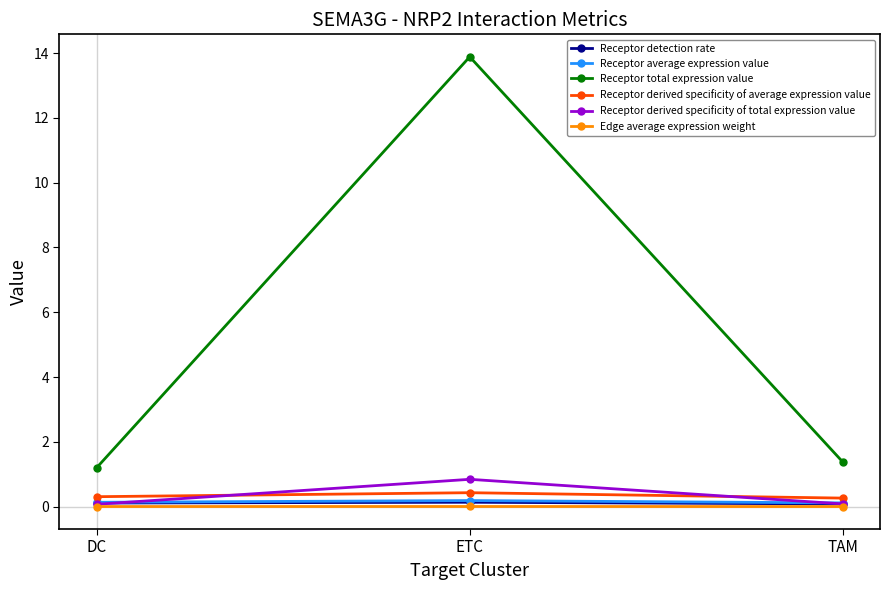

At how many categories does at least one series exceed 7?

1